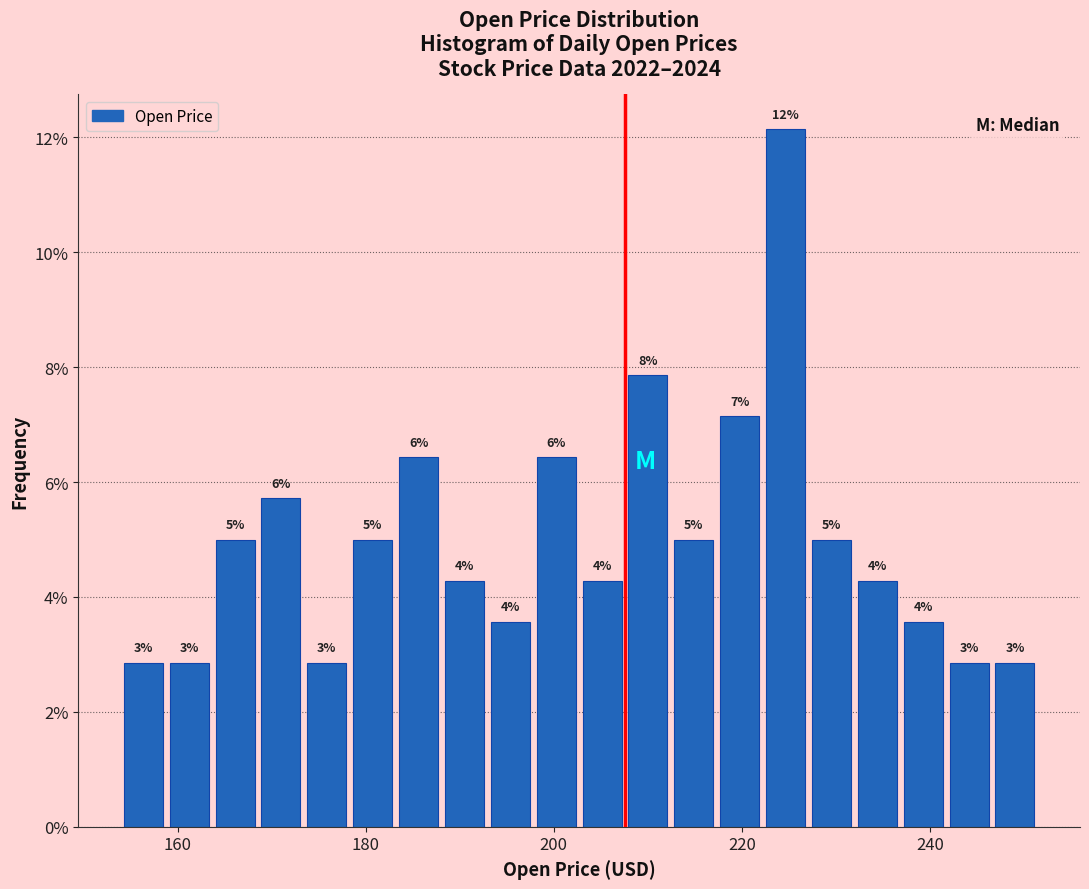

Read against the x-axis, roughly where is the centre of the tallest bar?

224